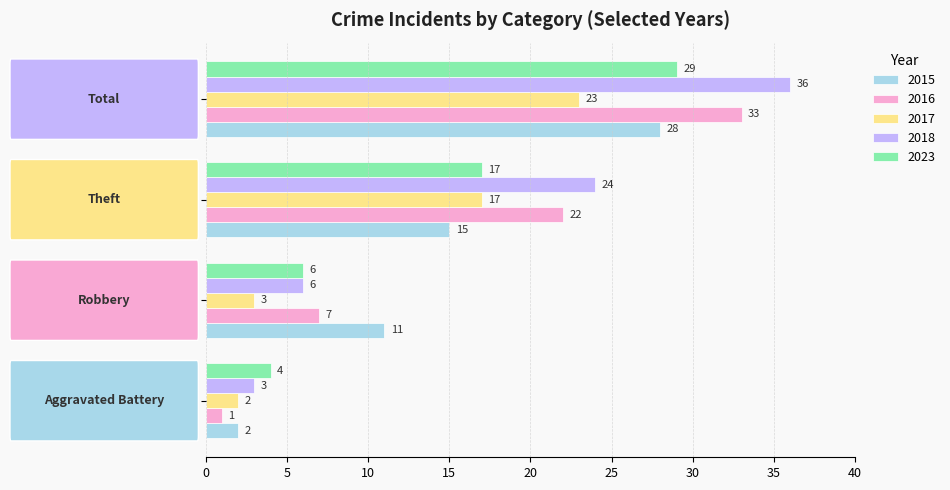

Which series has the largest total across all categories?

2018